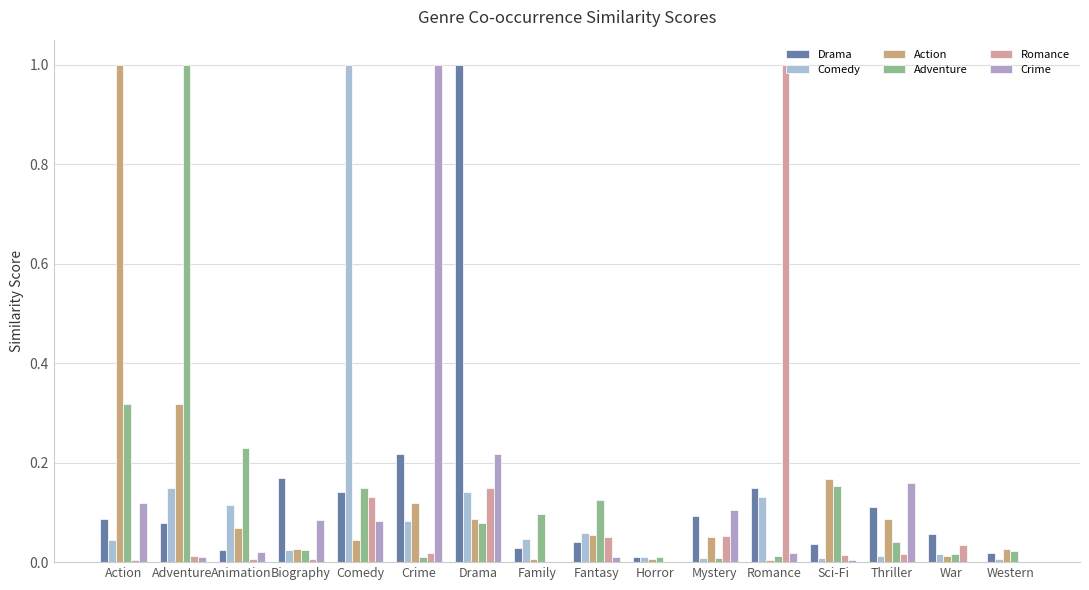

What is the maximum value for Comedy?

1.0